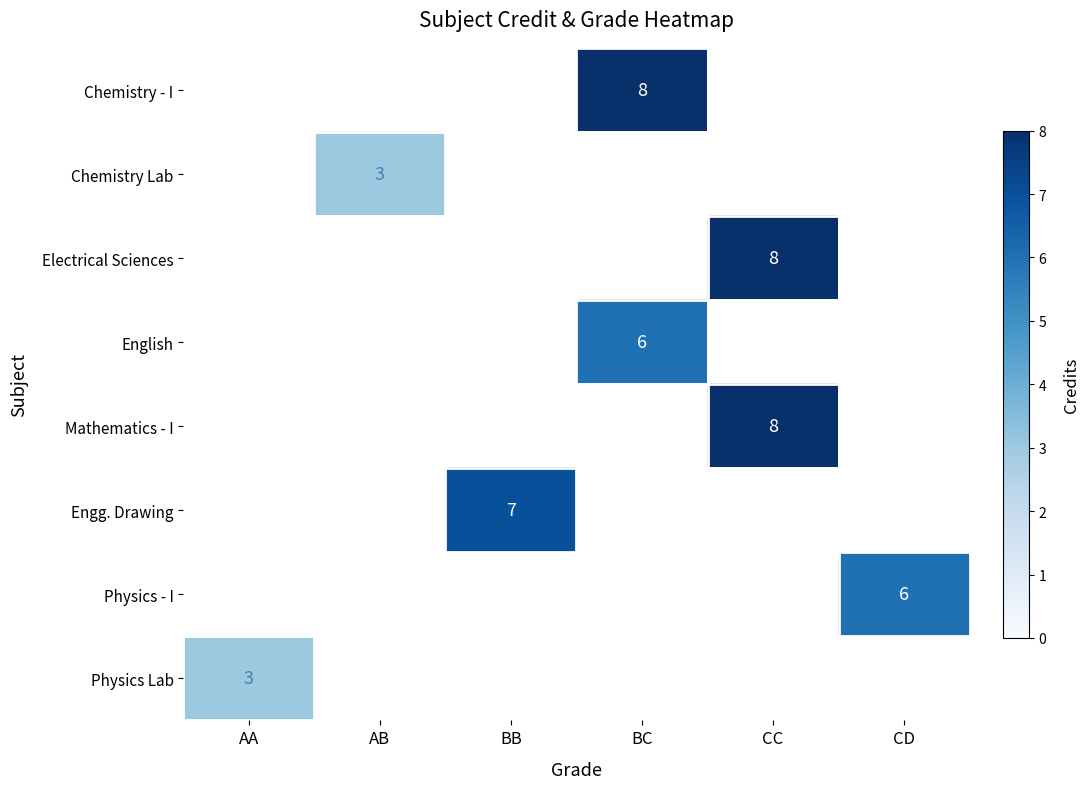

The Electrical Sciences series shows 5 at CC. True or false?

False